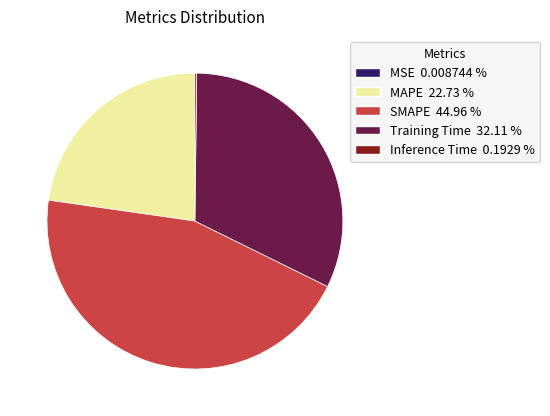

Is there any slice that represents more than half of the pie?

No